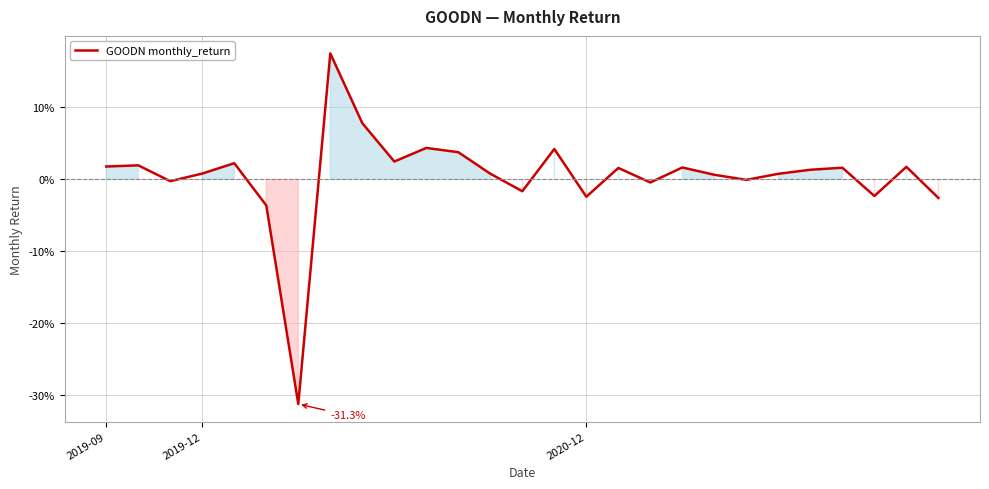

Is this an area chart (filled region under the line)?

Yes